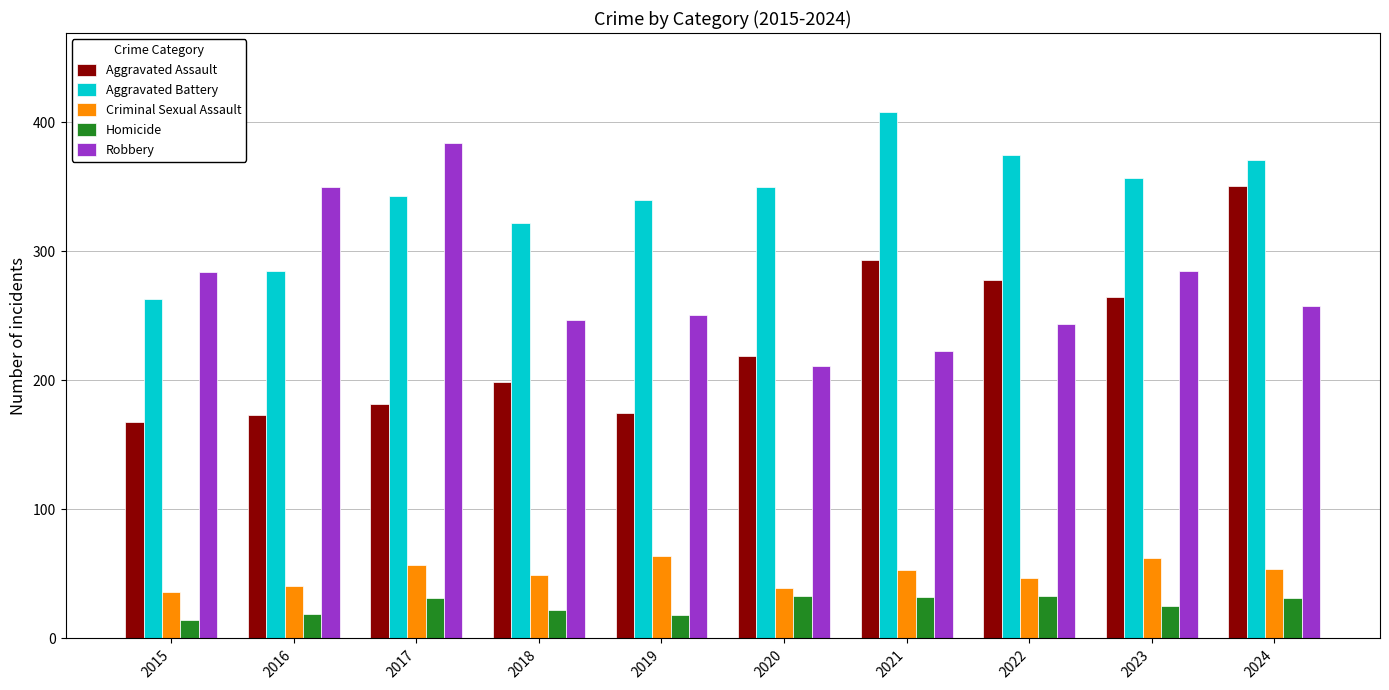

What is the highest value of the Aggravated Assault series?

351